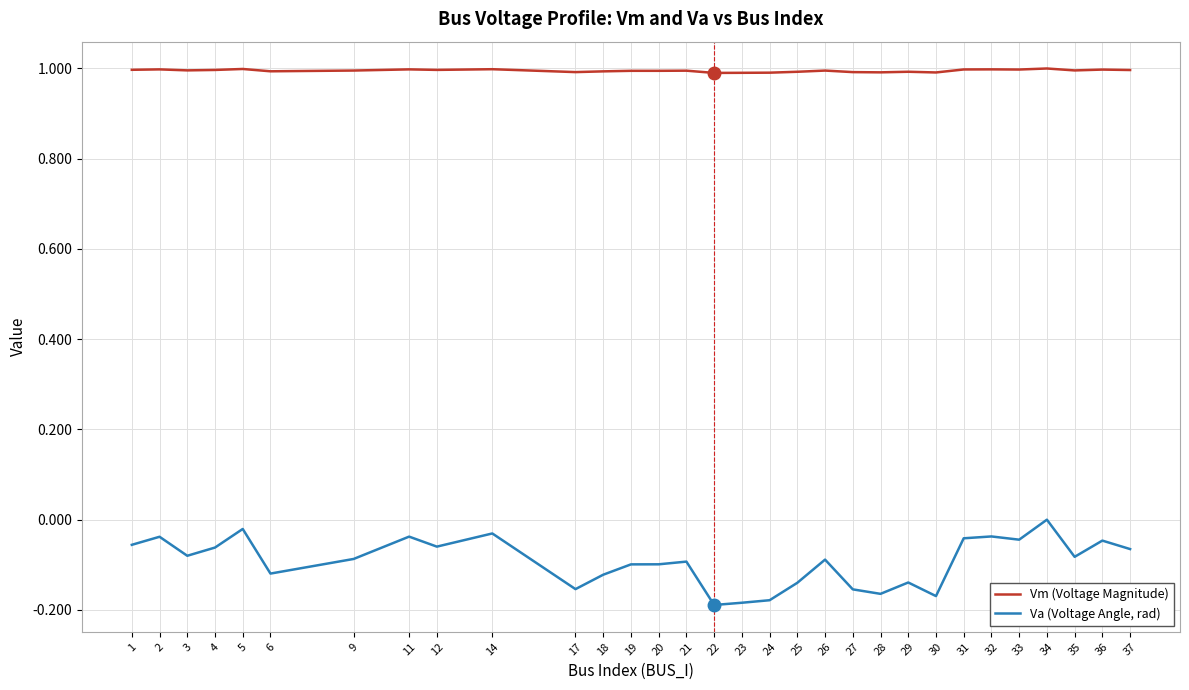

True or false: Vm (Voltage Magnitude) and Va (Voltage Angle, rad) cross at least once.

False